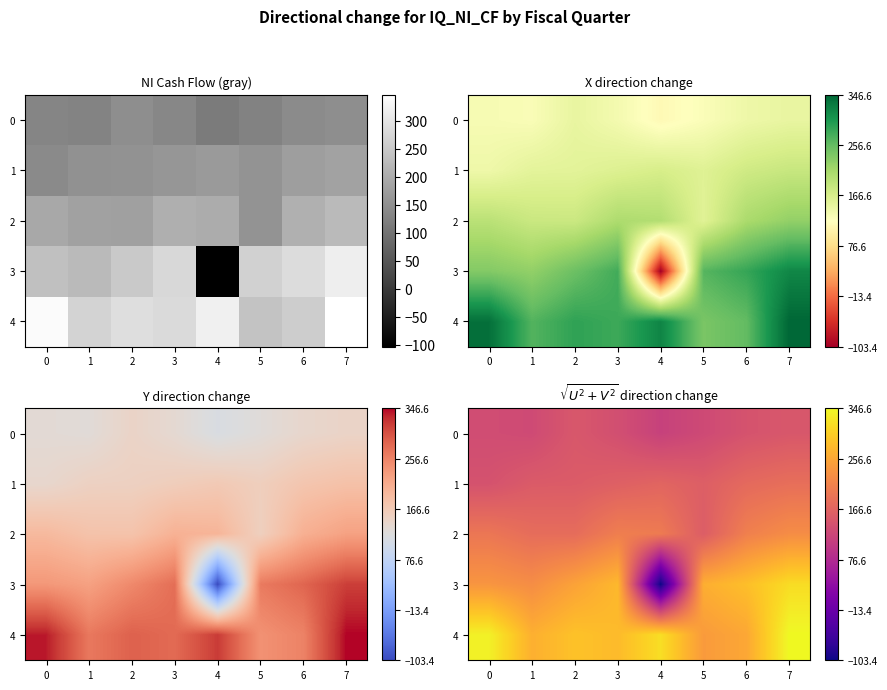

Read the 0 value at 4.

113.9